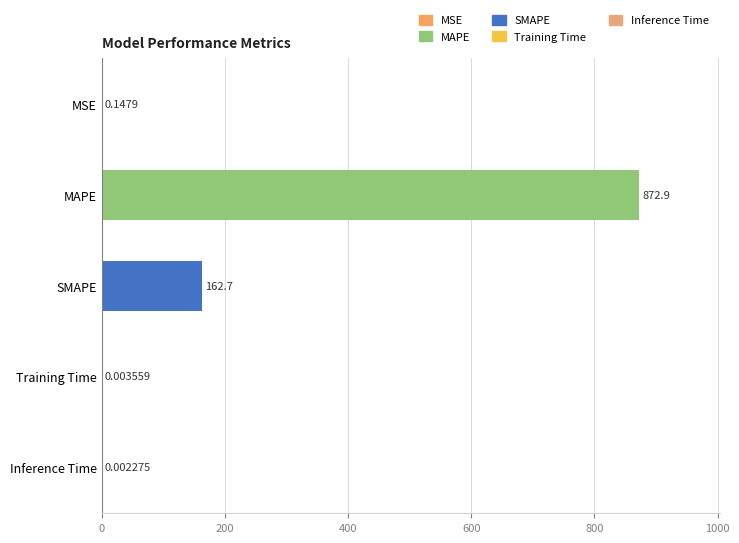

At which label is the value closest to 436?

SMAPE